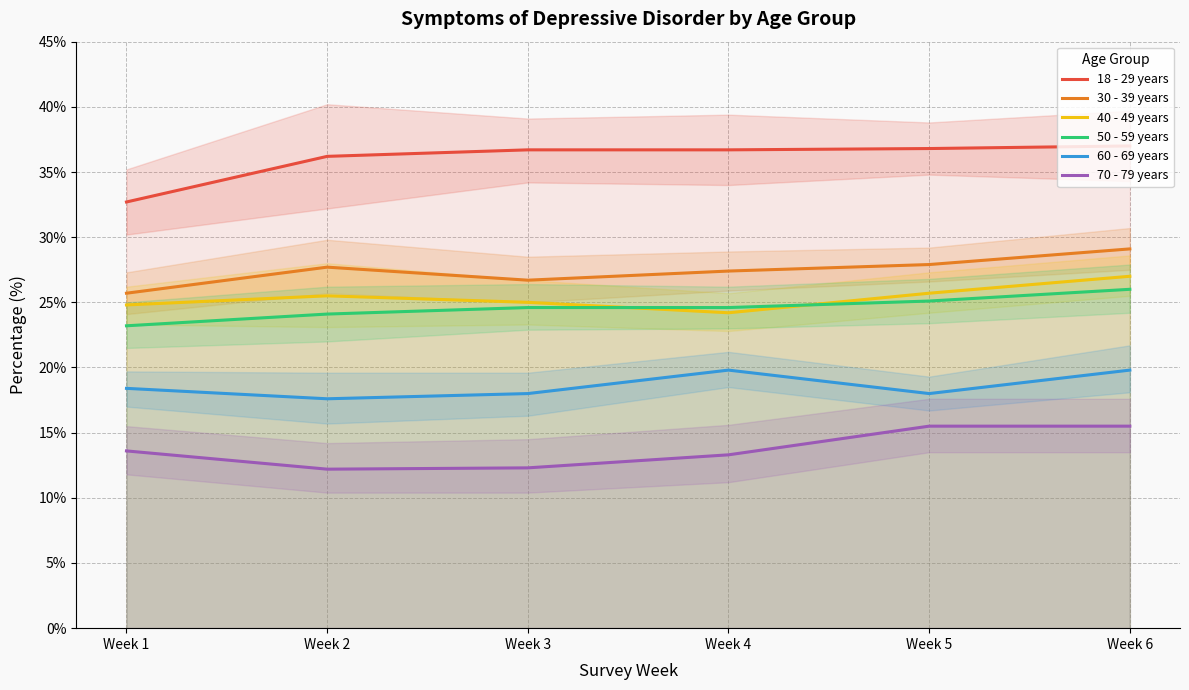

How many values in the 60 - 69 years series are below 18?

1